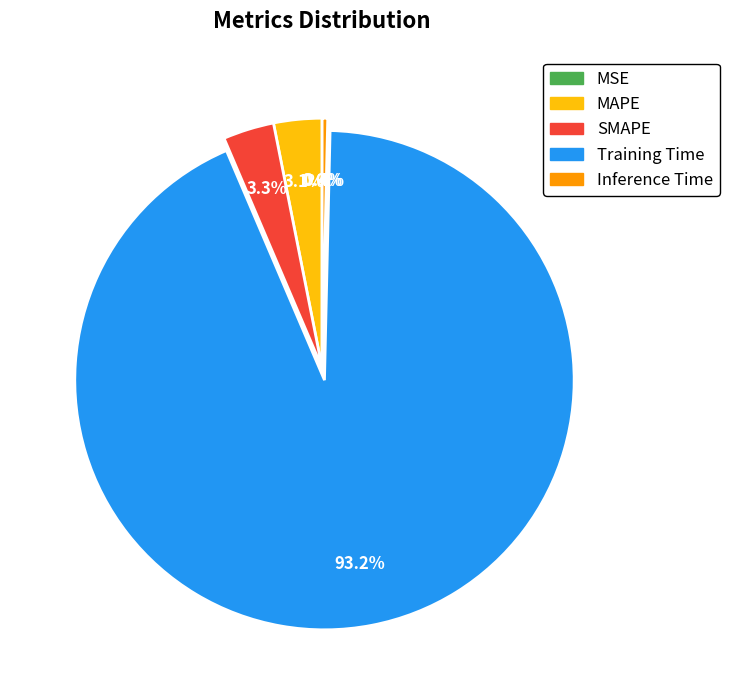

Is it true that MAPE is 3% of the pie?

True